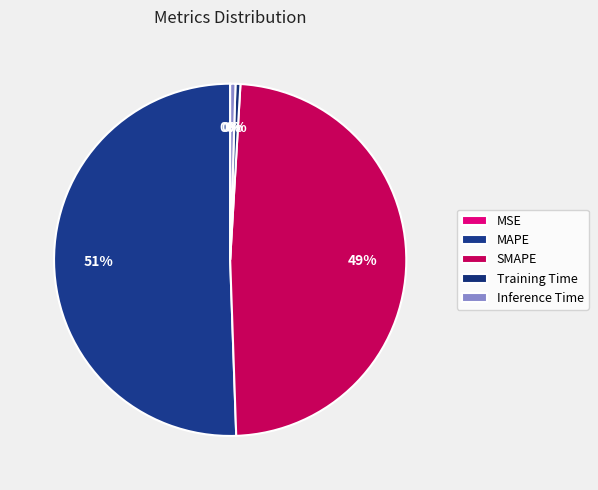

Combined, what portion of the pie is Inference Time and Training Time?

0.9%